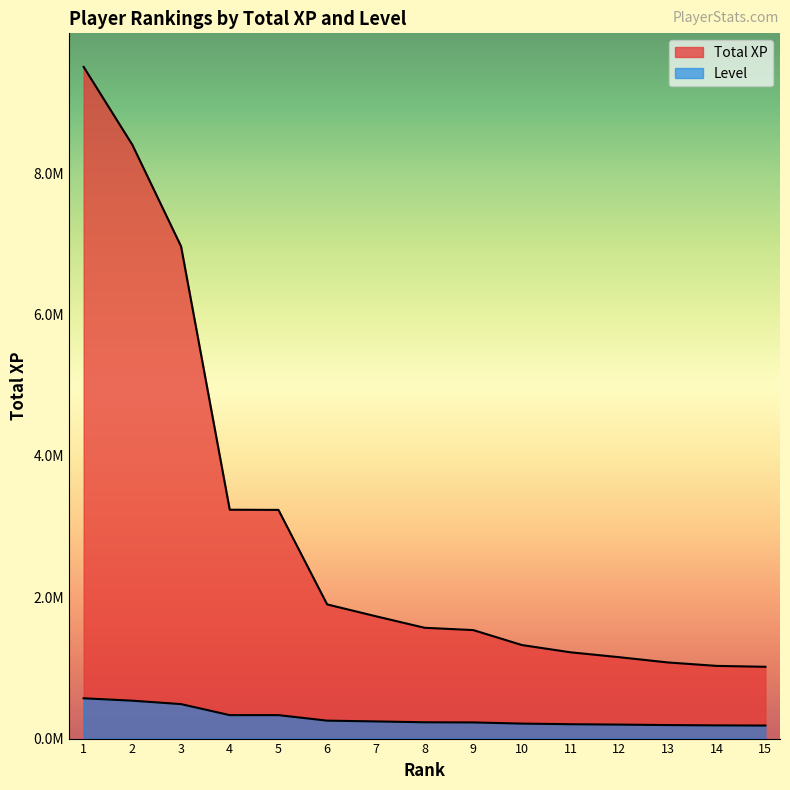

What is the value of the Total XP point at the 5th from the left?

3235180.0